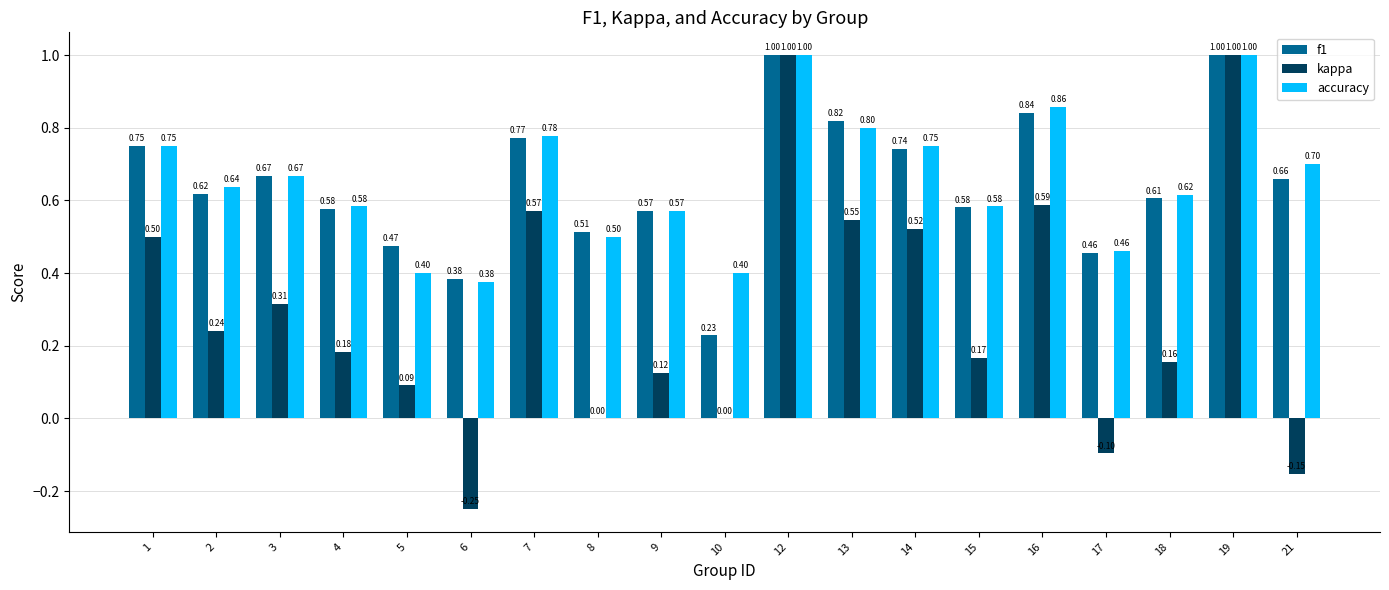

How many groups of bars are there?

19